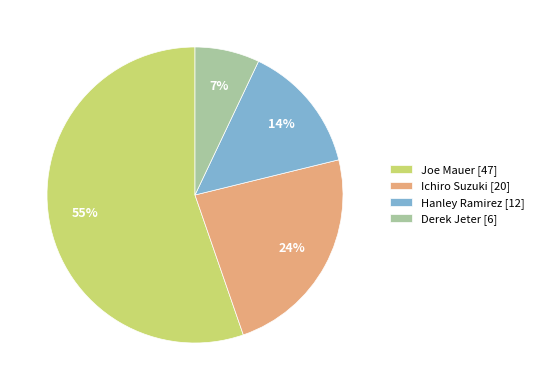

True or false: Ichiro Suzuki accounts for 18% of the total.

False